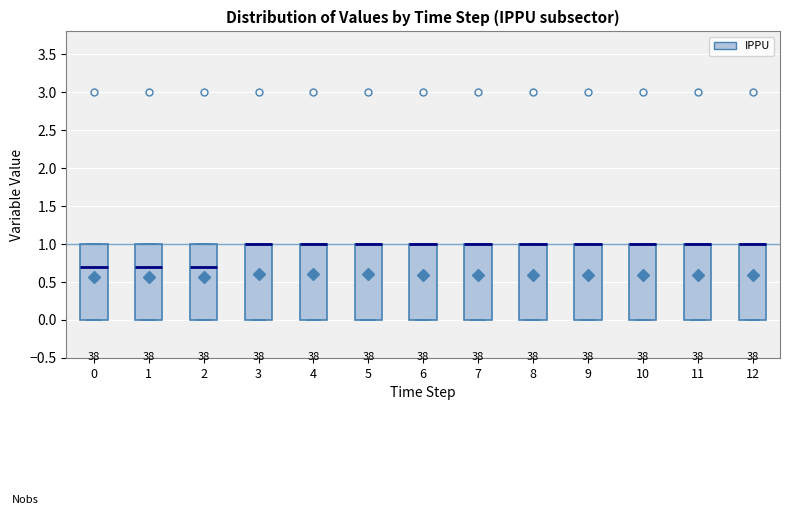

Reading left to right, read every box against the y-axis: the position of its median line, the range the box covers, and the ends of its whiskers. The values are not printed on the chart, so give them approximately, as read against the axis.

0: median 0.7, box 0.0 to 1.0, whiskers 0.0 to 1.0
1: median 0.7, box 0.0 to 1.0, whiskers 0.0 to 1.0
2: median 0.7, box 0.0 to 1.0, whiskers 0.0 to 1.0
3: median 1.0 (drawn on the box's upper edge), box 0.0 to 1.0, whiskers 0.0 to 1.0
4: median 1.0 (drawn on the box's upper edge), box 0.0 to 1.0, whiskers 0.0 to 1.0
5: median 1.0 (drawn on the box's upper edge), box 0.0 to 1.0, whiskers 0.0 to 1.0
6: median 1.0 (drawn on the box's upper edge), box 0.0 to 1.0, whiskers 0.0 to 1.0
7: median 1.0 (drawn on the box's upper edge), box 0.0 to 1.0, whiskers 0.0 to 1.0
8: median 1.0 (drawn on the box's upper edge), box 0.0 to 1.0, whiskers 0.0 to 1.0
9: median 1.0 (drawn on the box's upper edge), box 0.0 to 1.0, whiskers 0.0 to 1.0
10: median 1.0 (drawn on the box's upper edge), box 0.0 to 1.0, whiskers 0.0 to 1.0
11: median 1.0 (drawn on the box's upper edge), box 0.0 to 1.0, whiskers 0.0 to 1.0
12: median 1.0 (drawn on the box's upper edge), box 0.0 to 1.0, whiskers 0.0 to 1.0